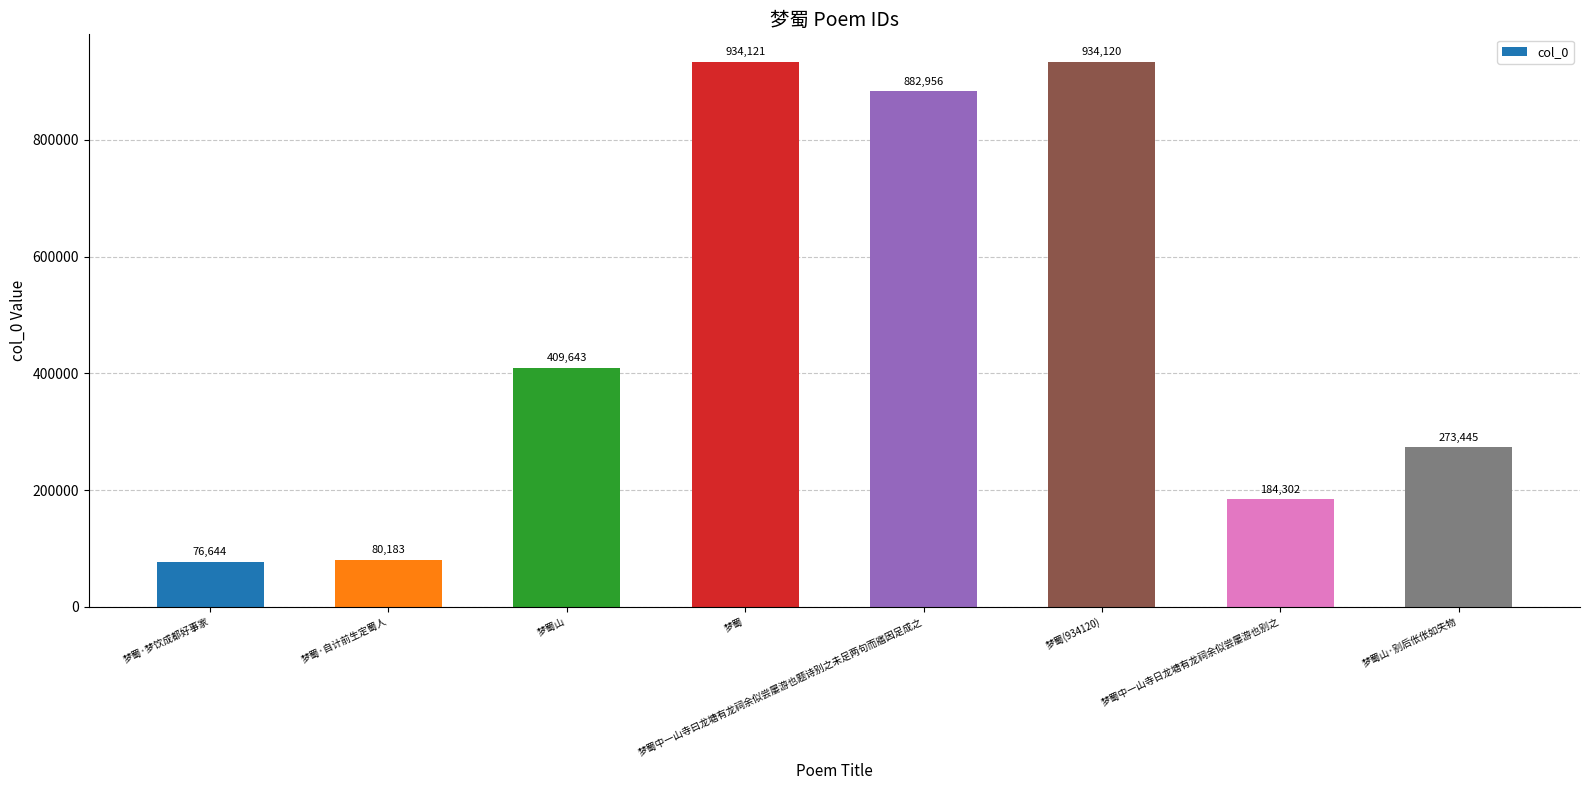

Which has a higher value, 梦蜀山 or 梦蜀·梦饮成都好事家?

梦蜀山